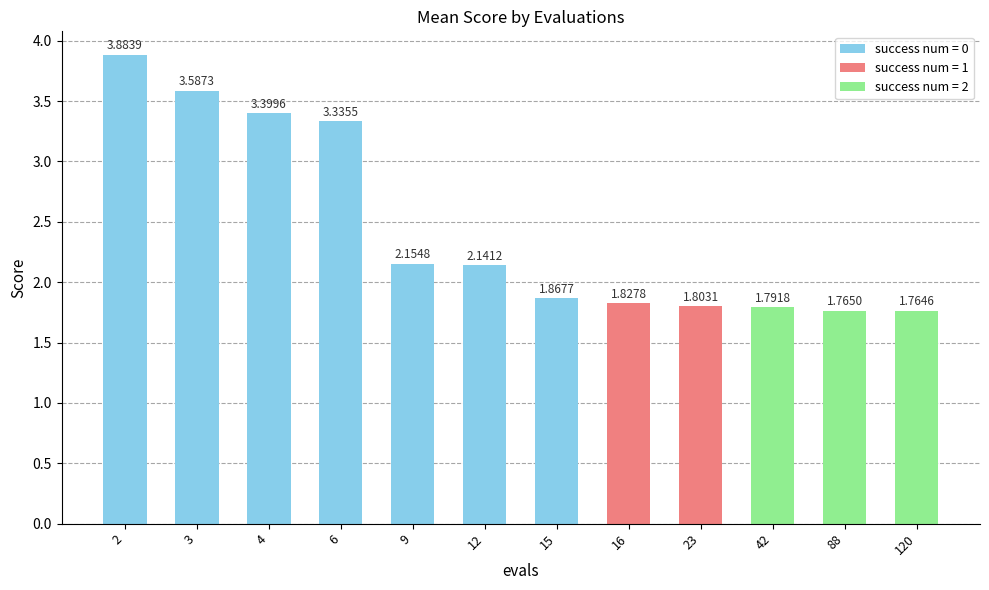

What is the change in value from 2 to 9?

-1.7